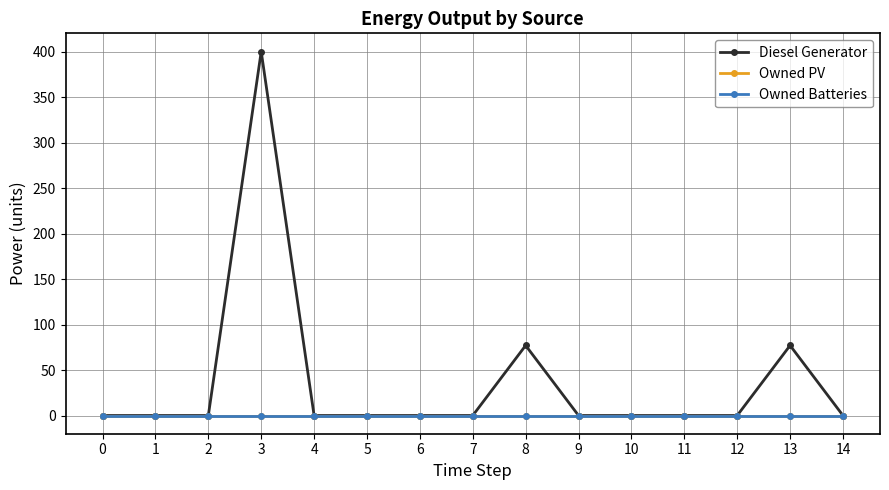

True or false: Diesel Generator has a value of 0.0 at 11.

True